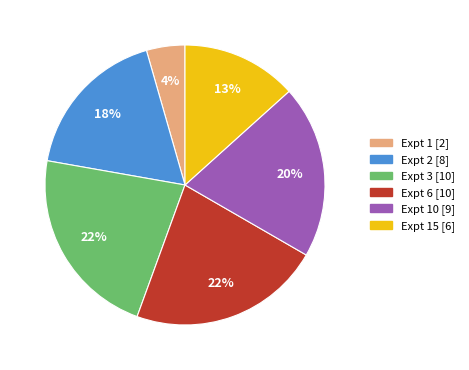

To the nearest percent, what is the difference between the largest and smallest slice percentages?

18%